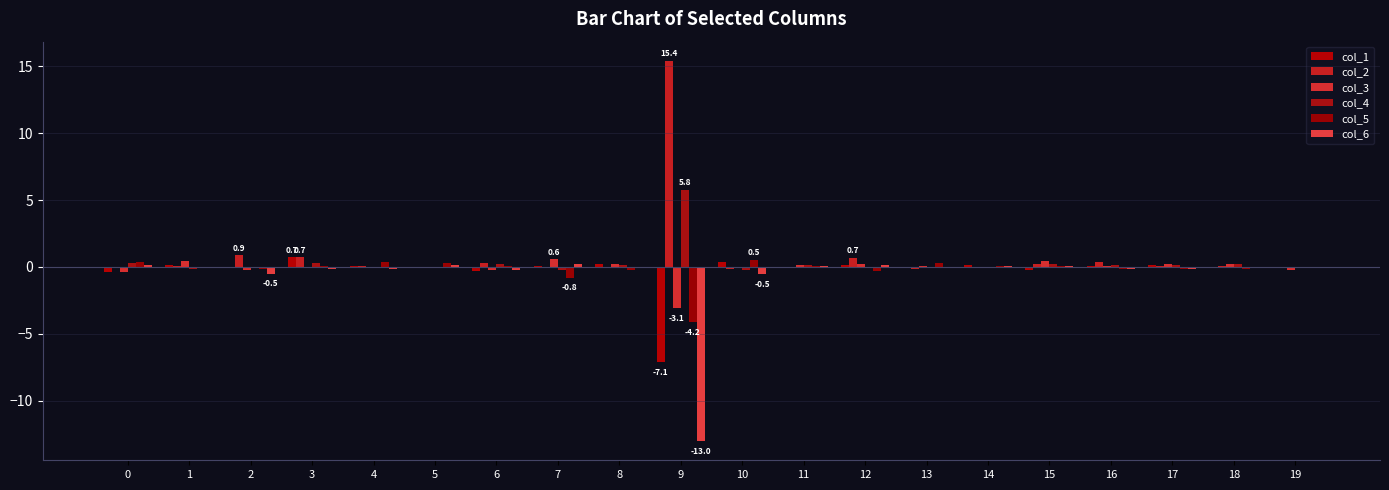

Reading left to right, transcribe all the data shown in this chart.

col_1: -0.4	0.2	0.0	0.7	0.1	-0.0	-0.3	0.1	0.2	-7.1	0.4	-0.0	0.1	0.0	0.1	-0.3	0.1	0.1	-0.1	-0.0
col_2: -0.0	0.1	0.9	0.7	0.0	0.0	0.3	-0.0	-0.1	15.4	-0.1	0.0	0.7	-0.2	-0.0	0.2	0.4	0.1	0.1	-0.1
col_3: -0.4	0.4	-0.2	-0.1	0.0	-0.0	-0.2	0.6	0.2	-3.1	-0.0	0.1	0.2	0.1	-0.1	0.5	0.1	0.3	0.2	-0.2
col_4: 0.3	-0.2	-0.0	0.3	-0.0	-0.1	0.2	-0.2	0.1	5.8	-0.2	0.1	-0.0	-0.1	-0.0	0.2	0.1	0.1	0.2	-0.1
col_5: 0.4	-0.0	-0.1	0.1	0.3	0.3	0.1	-0.8	-0.2	-4.2	0.5	0.1	-0.3	0.3	0.1	0.1	-0.2	-0.1	-0.2	0.0
col_6: 0.2	-0.0	-0.5	-0.2	-0.2	0.1	-0.2	0.2	-0.0	-13.0	-0.5	0.1	0.1	-0.0	0.1	0.1	-0.1	-0.2	-0.0	-0.0